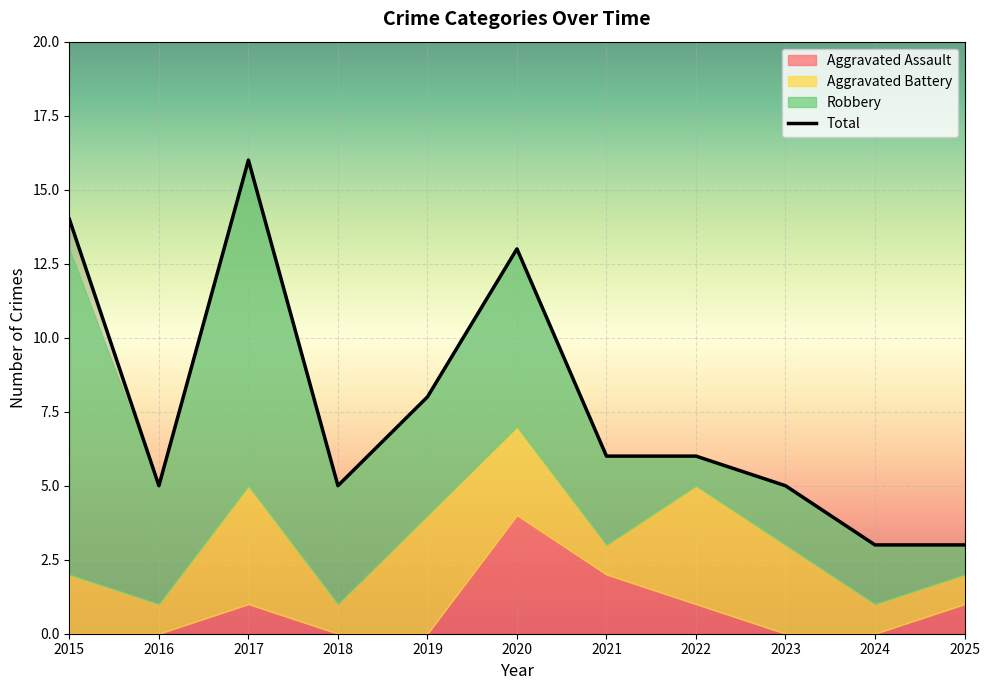

At which label does the data first exceed 6?

2015